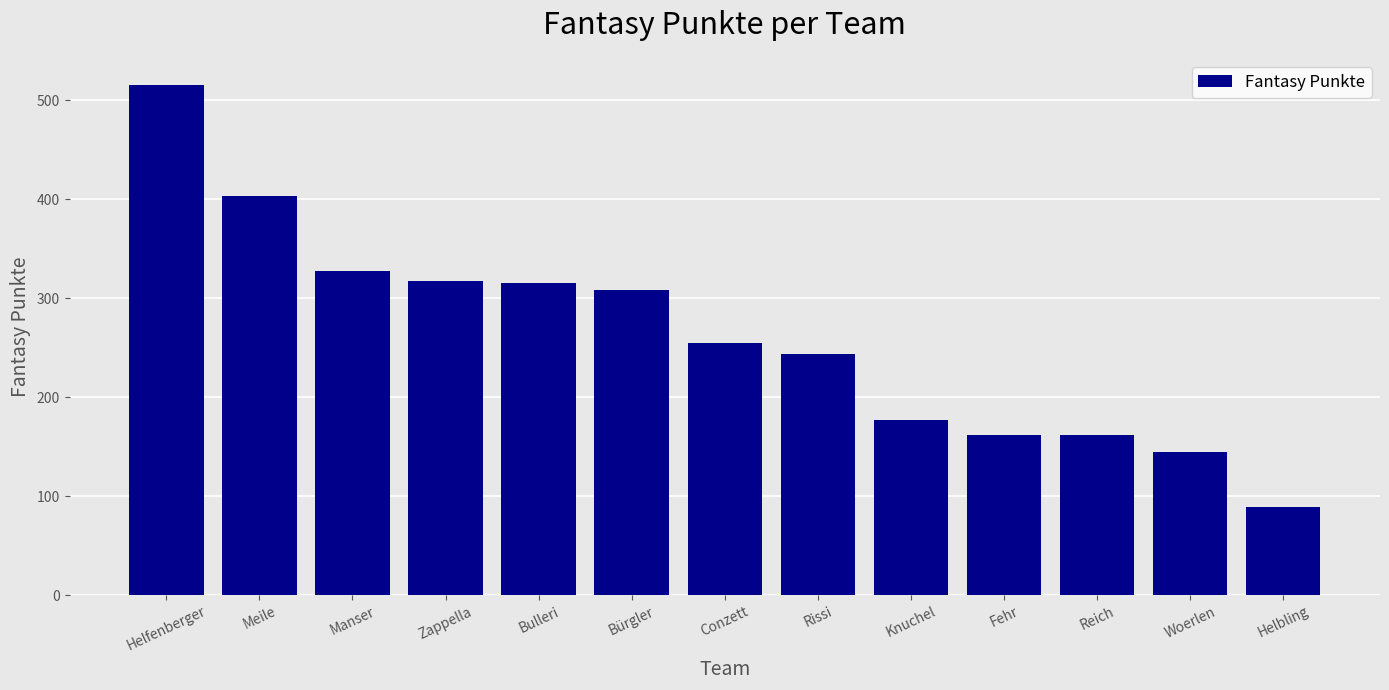

How many bars are there in total?

13